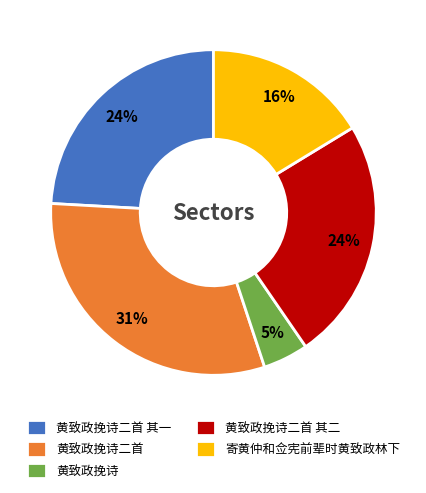

Approximately how many times larger is the value at 黄致政挽诗二首 其二 compared to 寄黄仲和佥宪前辈时黄致政林下?

1.5